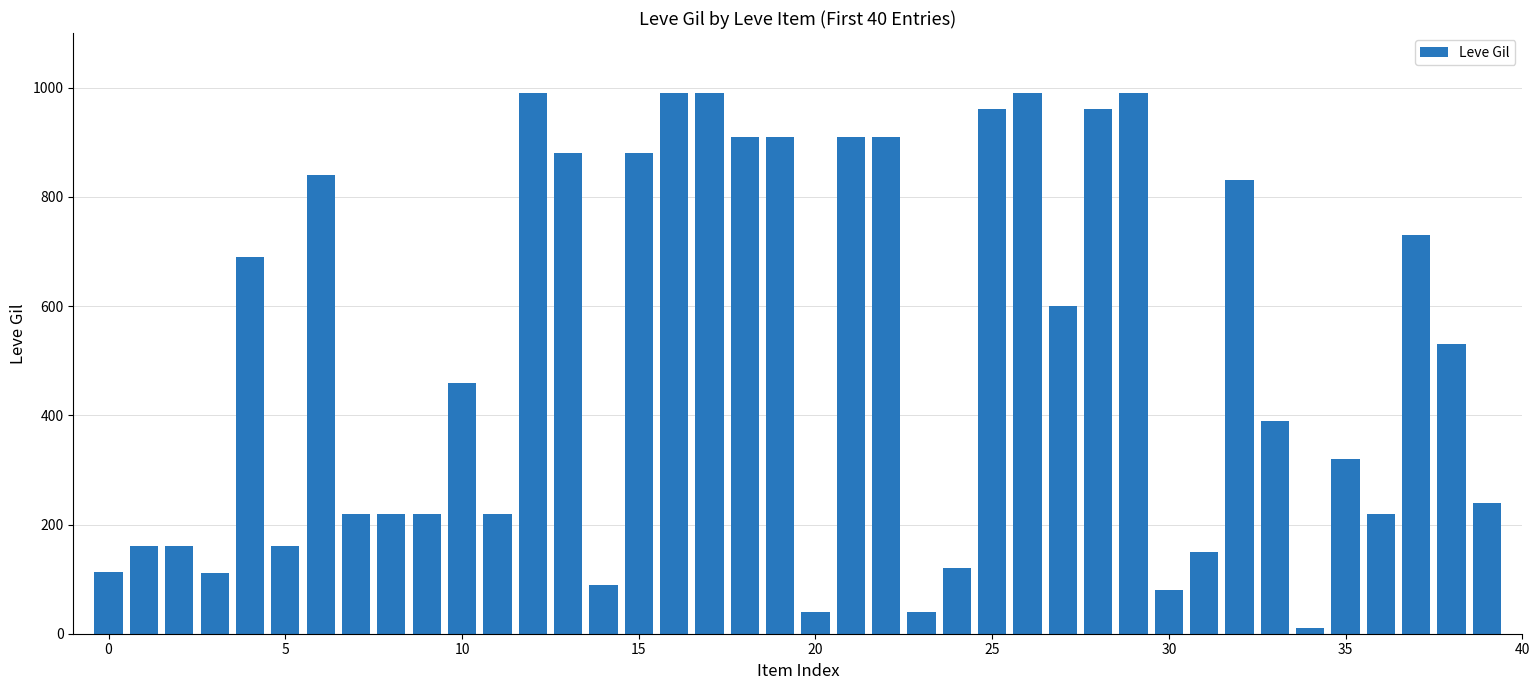

What is the greatest value displayed?

990